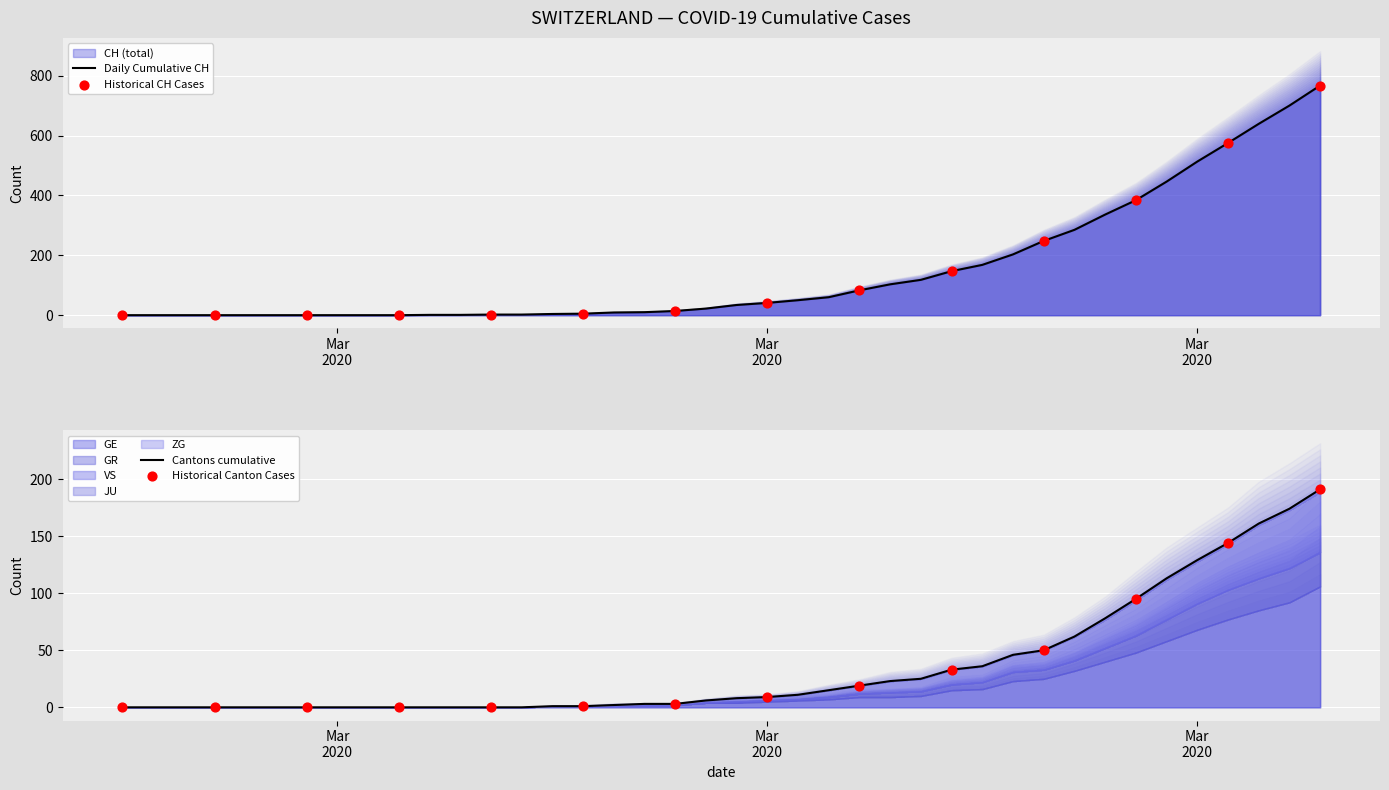

Which series contains the lowest Y value?

CH